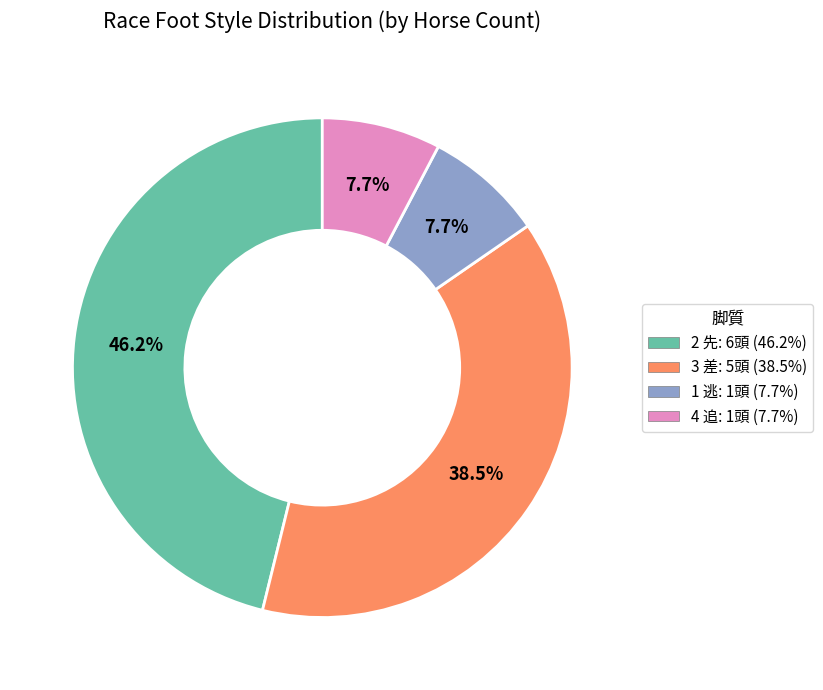

How many slices are in this pie chart?

4